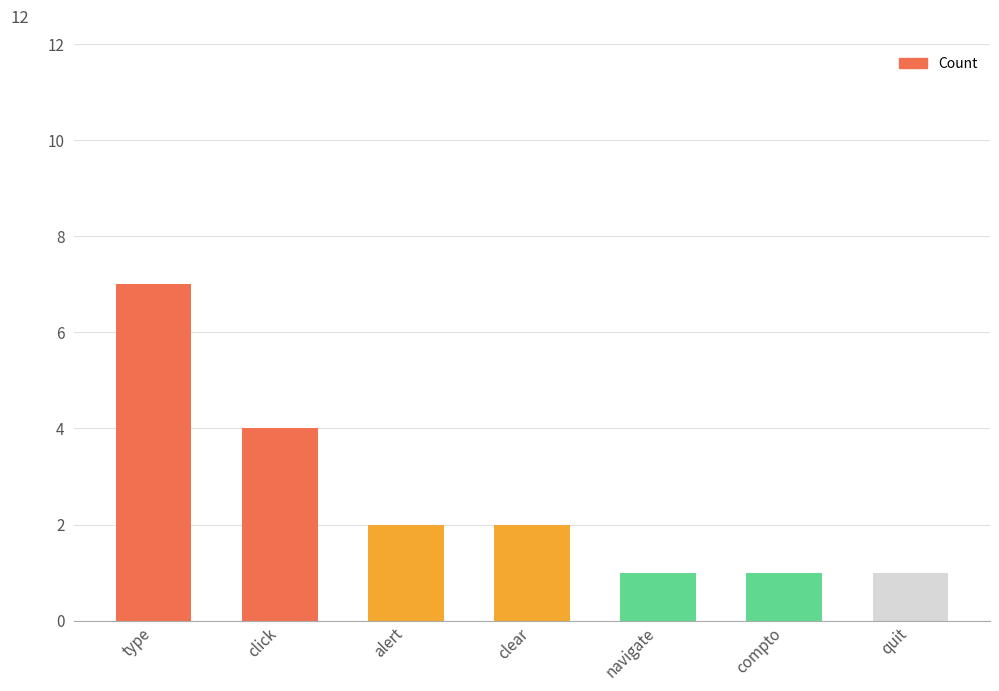

The chart shows a value of 1 at compto. True or false?

True